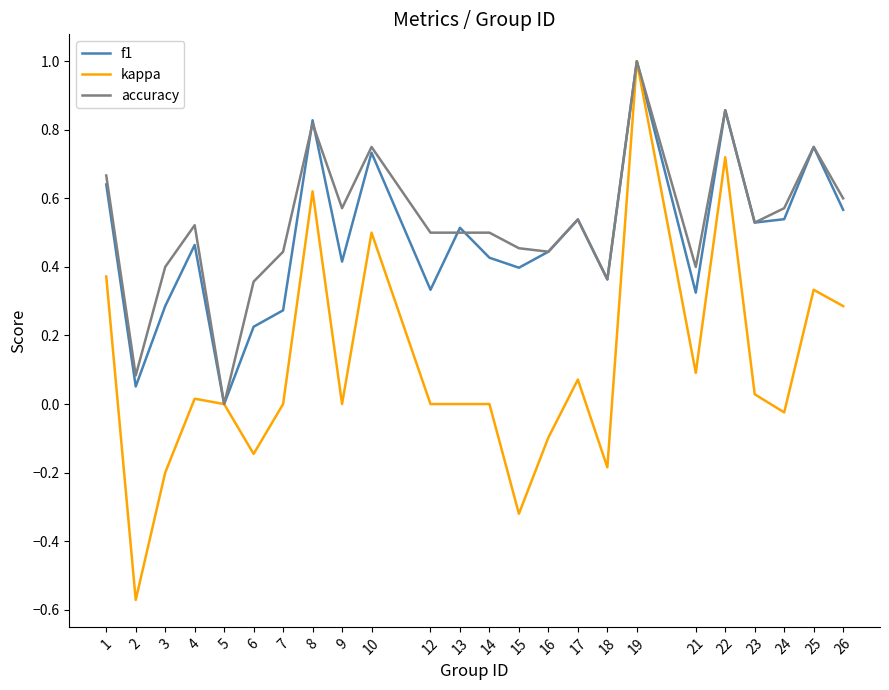

What is the sum of all kappa values?

2.5